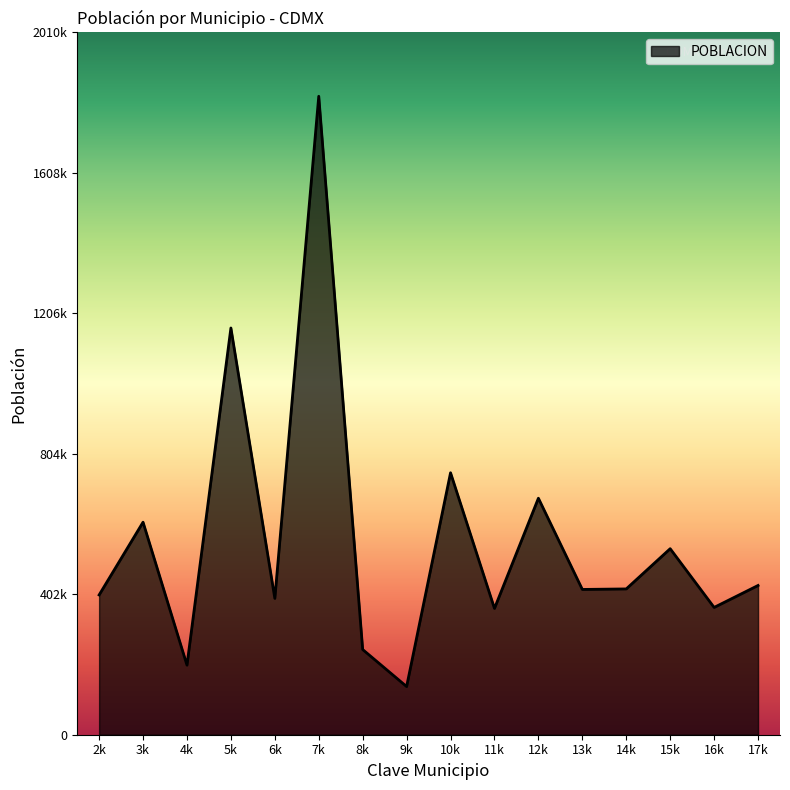

How many points are lower than both their immediate neighbors (excluding endpoints)?

6